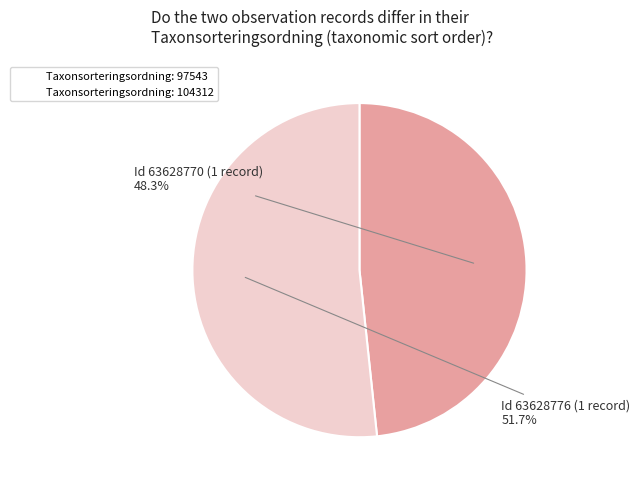

How many segments does this pie chart have?

2